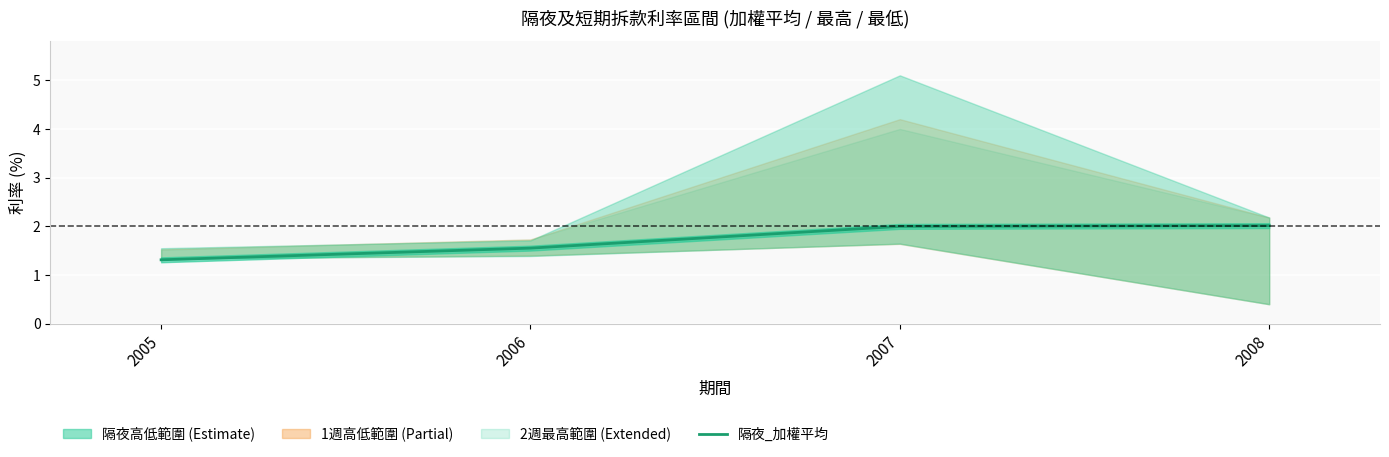

What is the average value?

1.7